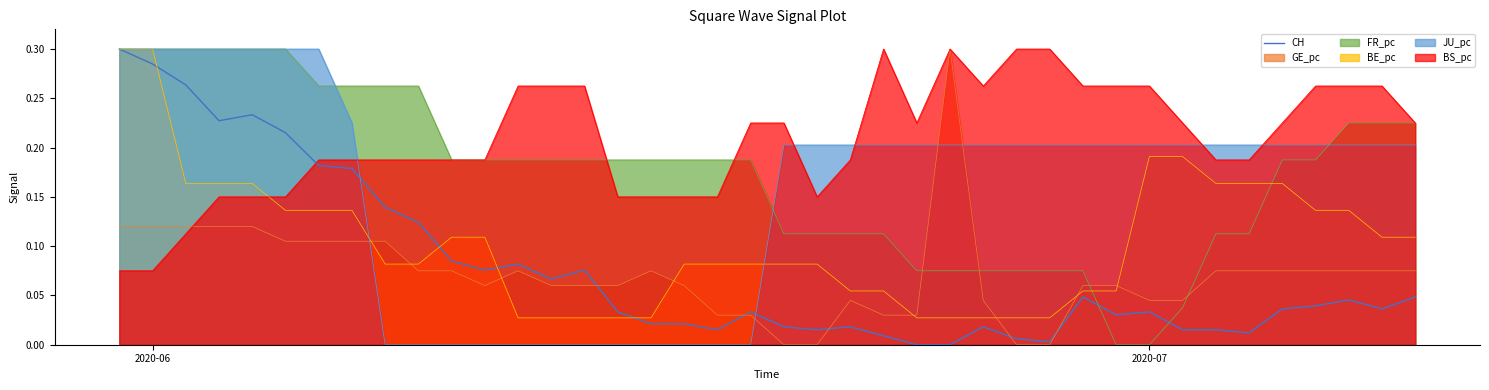

What is the maximum value shown in the chart?

0.3